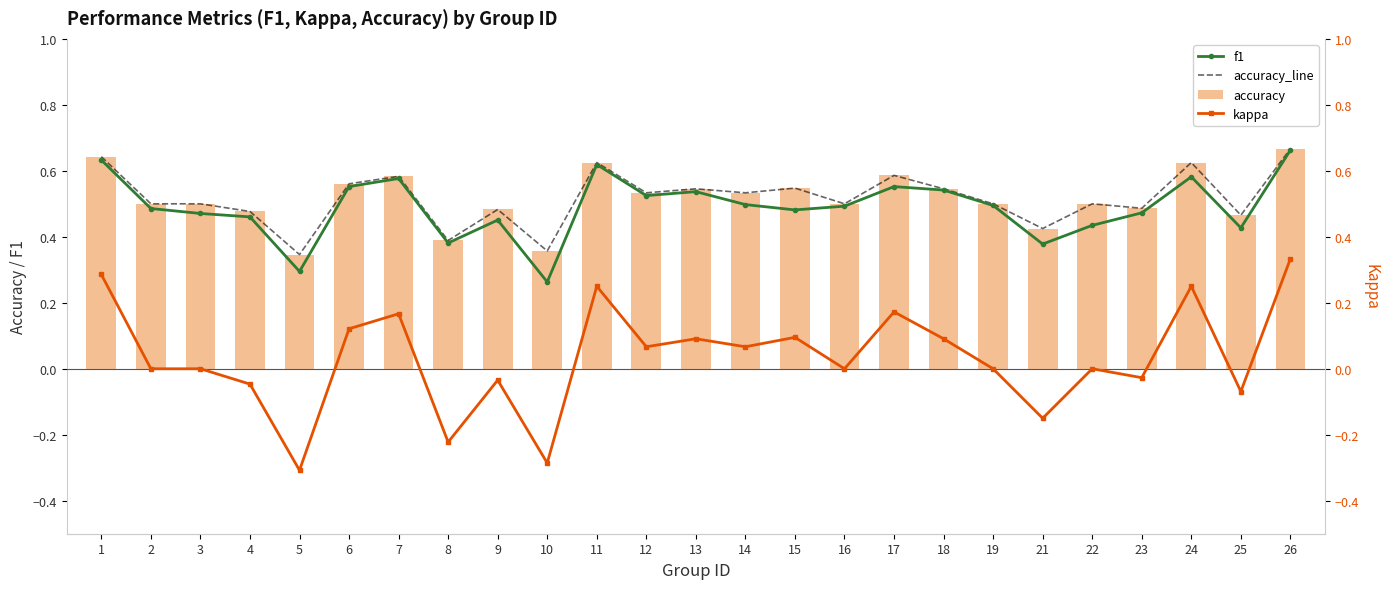

Which series has the largest total across all categories?

accuracy_line